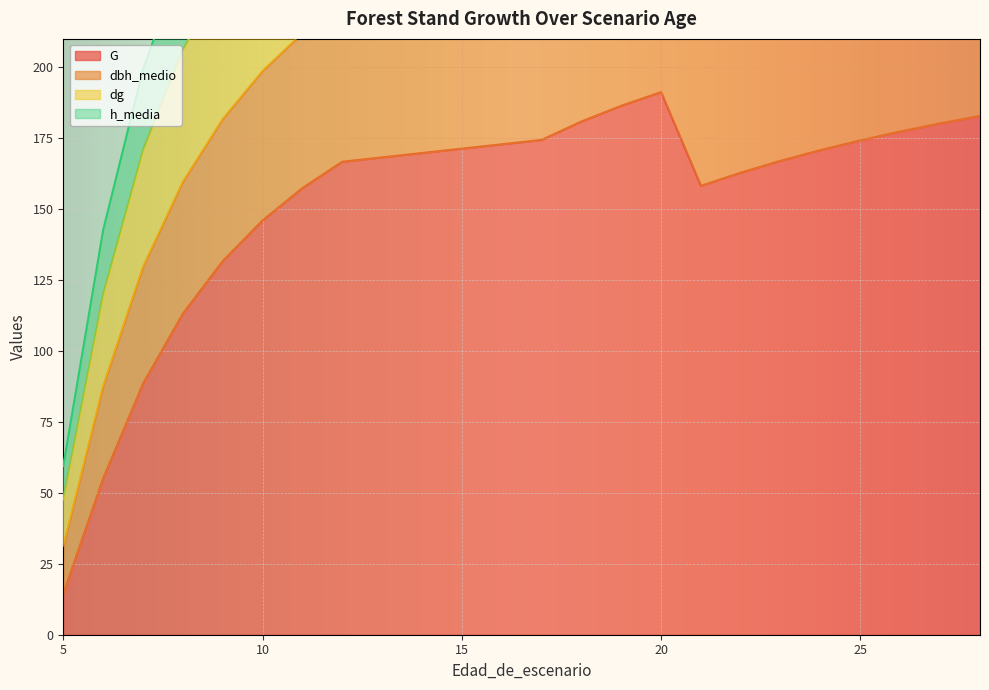

At how many categories does at least one series exceed 208?

17